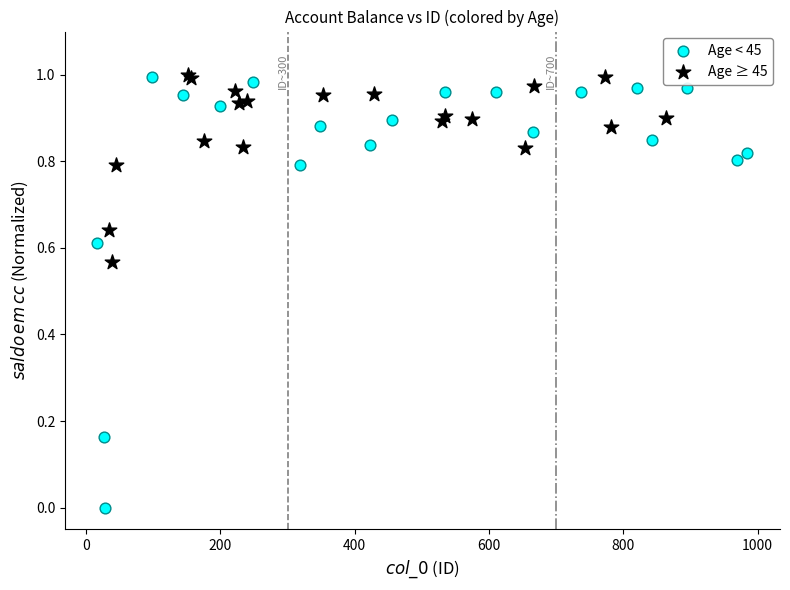

Which series has the largest Y range (max minus min)?

Age < 45